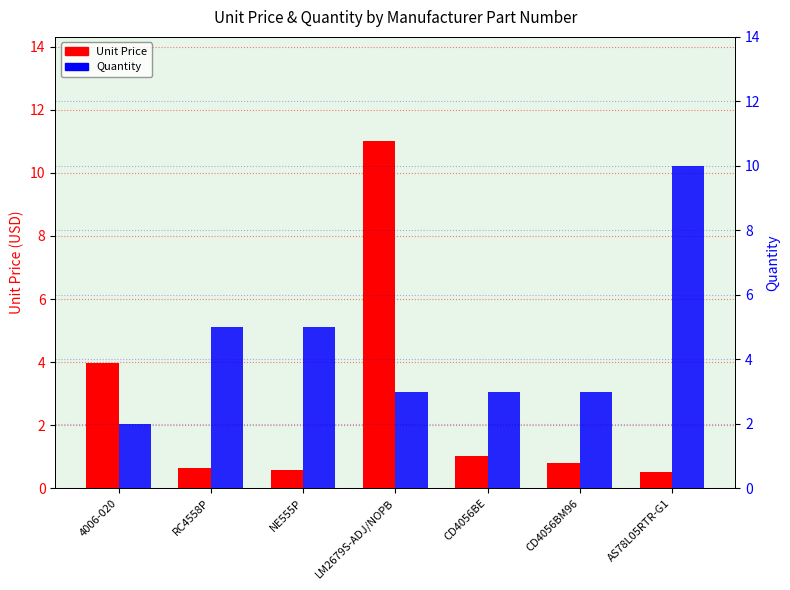

Reading left to right, list all the values displayed in this chart.

Unit Price: 4.0	0.6	0.6	11.0	1.0	0.8	0.5
Quantity: 2.0	5.0	5.0	3.0	3.0	3.0	10.0